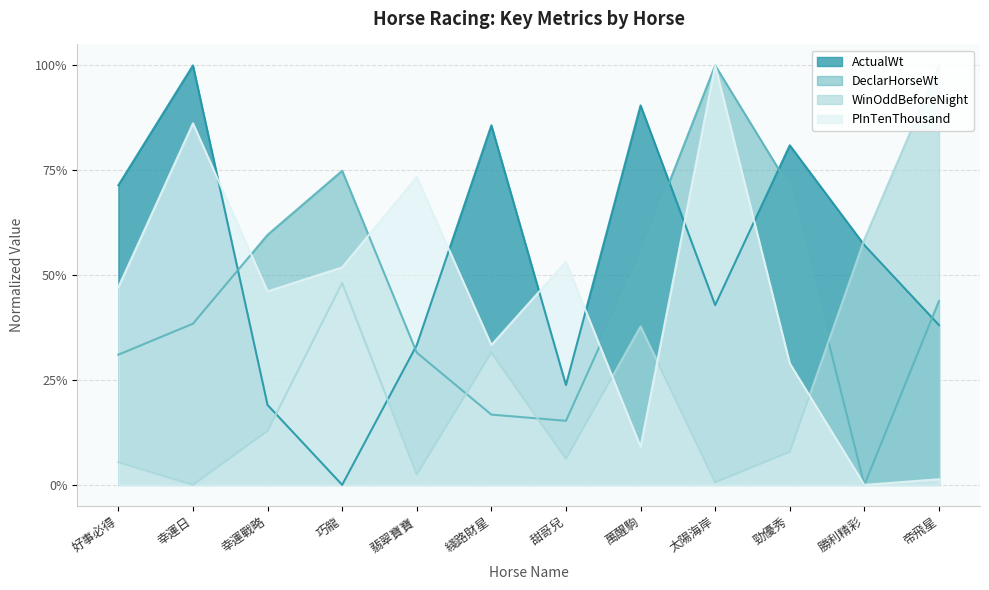

Count the number of data series in this chart.

4